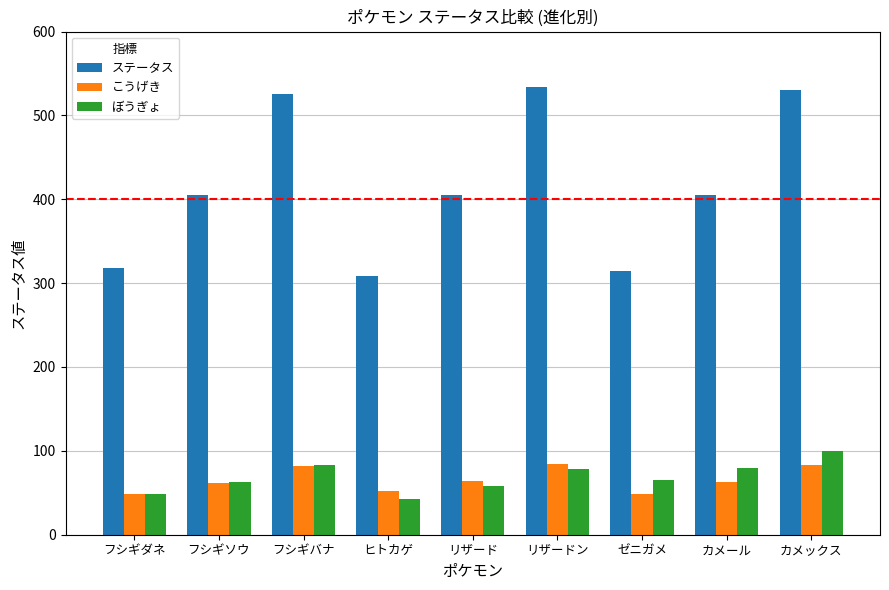

How many series are shown in this chart?

3